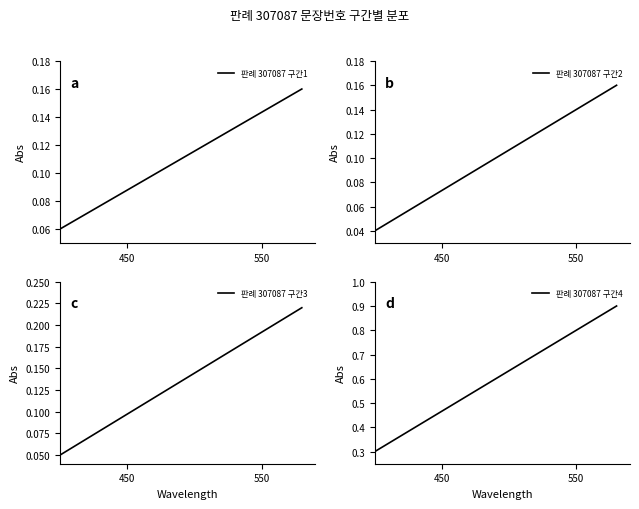

Does the chart display data point markers on the line(s)?

No